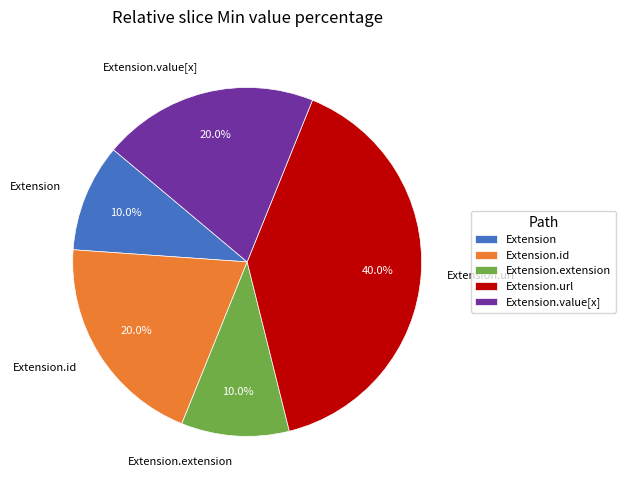

Does Extension.id account for over 50% of the chart?

No